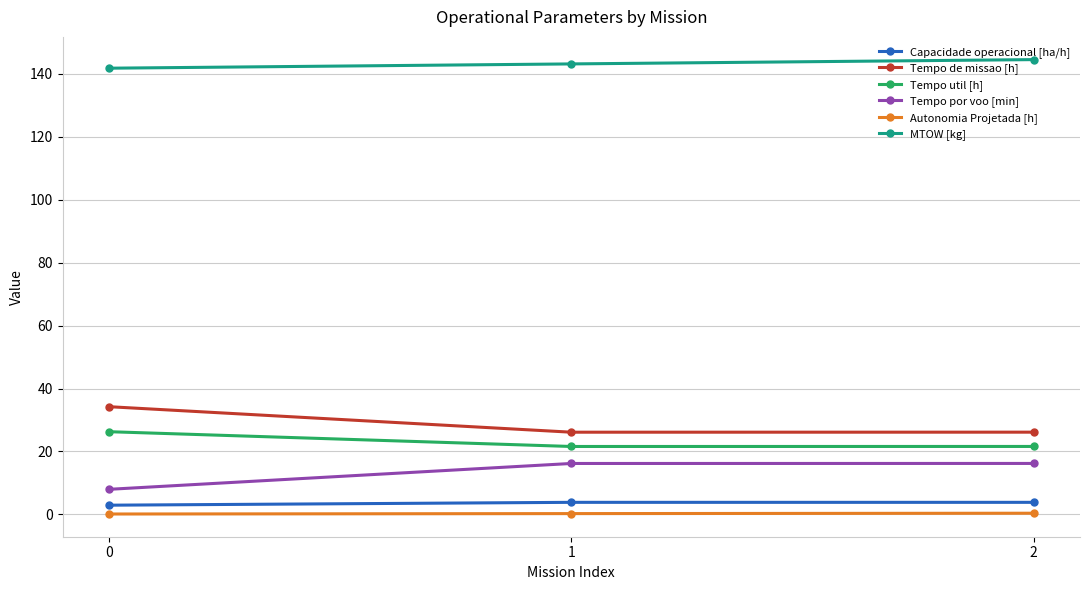

What value does the Autonomia Projetada [h] series have at 0?

0.1